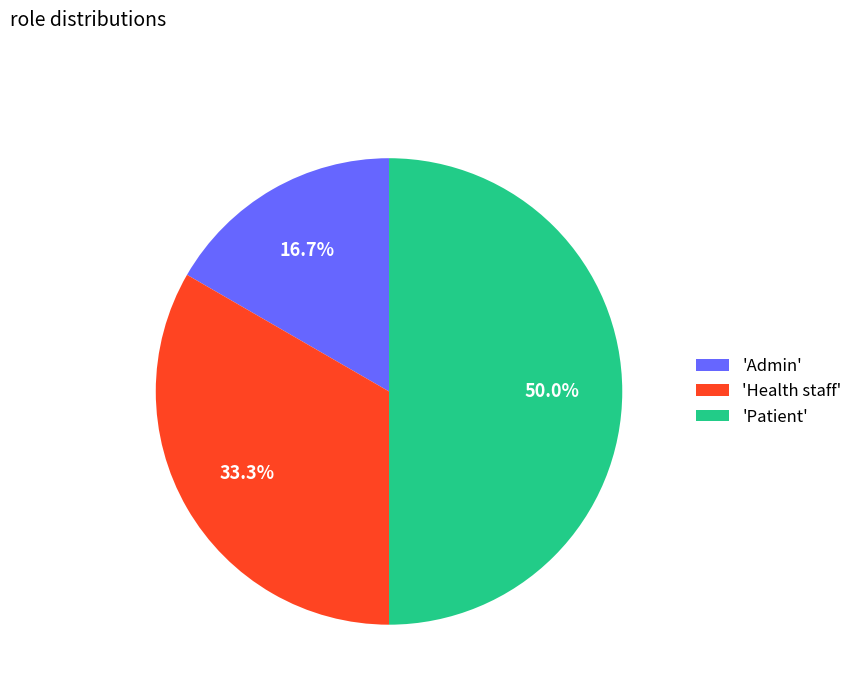

Does 'Admin' represent more than half of the total?

No